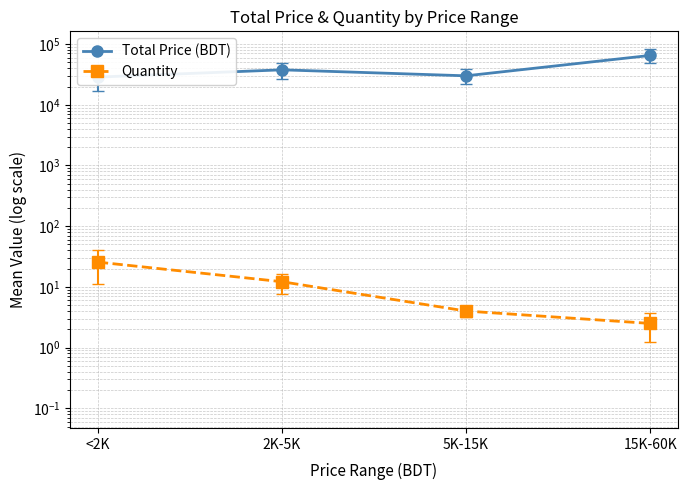

How many interior local valleys does the Total Price (BDT) series have?

1